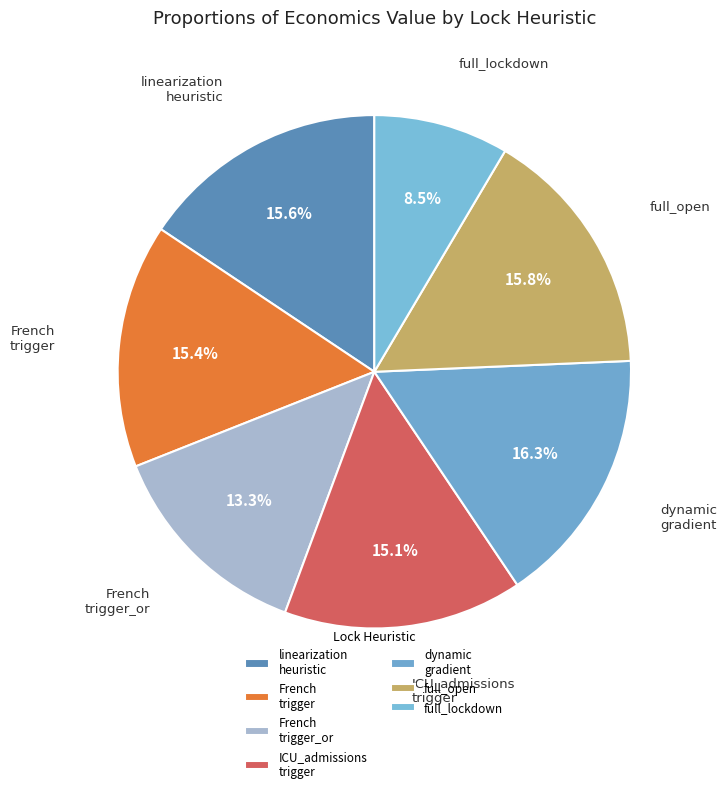

Combined, do linearization heuristic and full_lockdown account for over 50%?

No